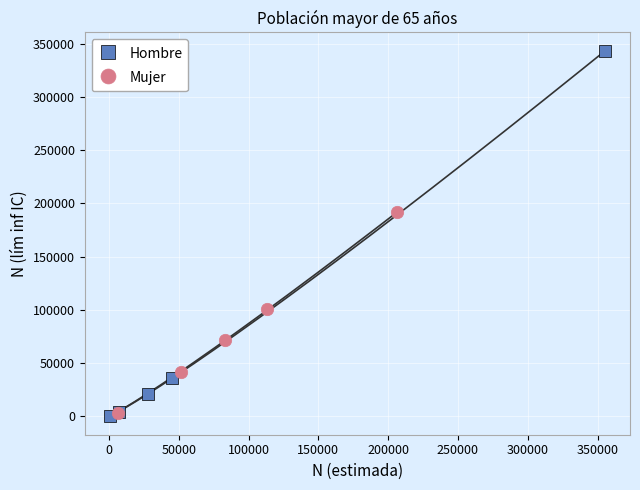

Which series has the largest Y range (max minus min)?

Hombre